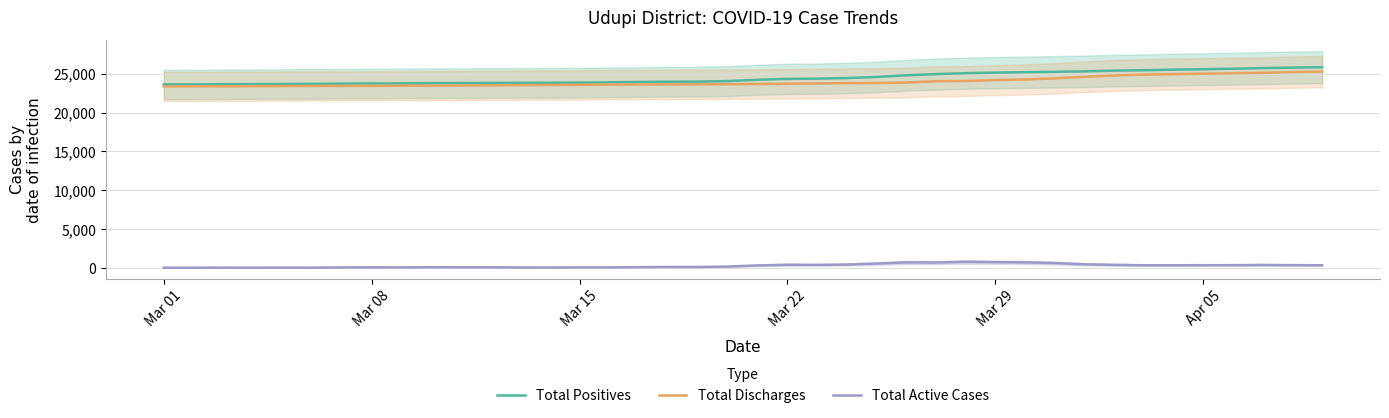

True or false: Total Active Cases and Total Positives cross at least once.

False